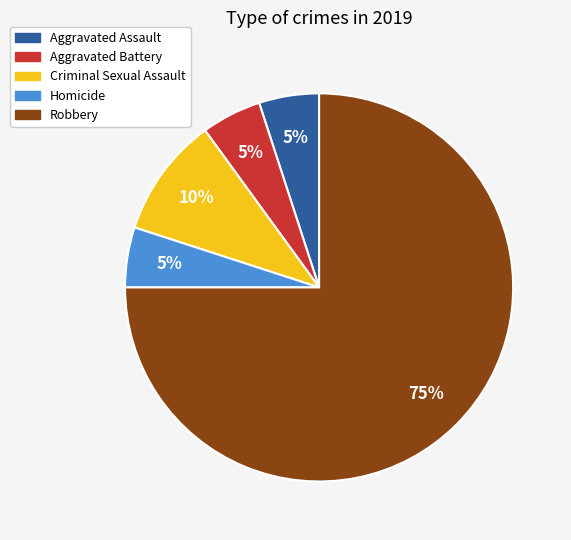

Between Homicide and Criminal Sexual Assault, which is larger?

Criminal Sexual Assault